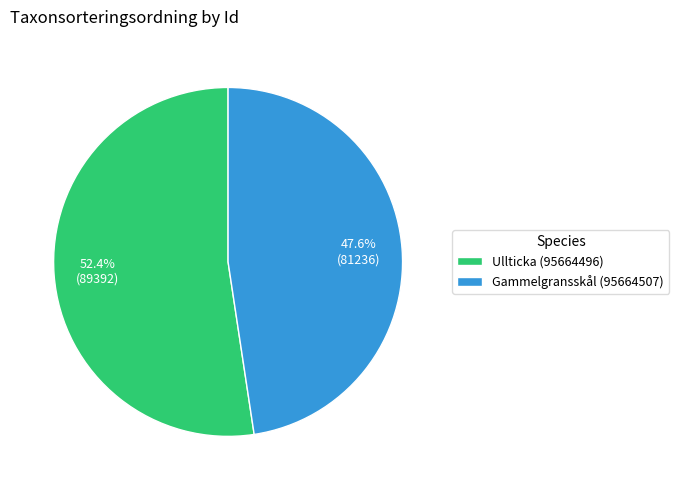

Is there a majority slice in this chart?

Yes